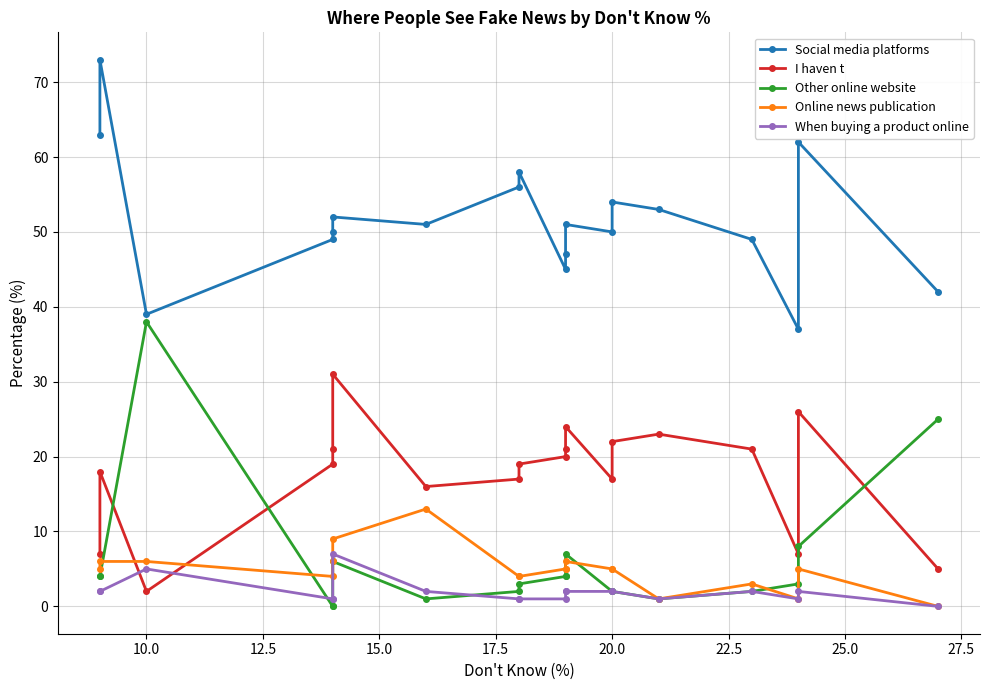

Is the value of Social media platforms at 10.0 greater than the value of When buying a product online at 15.0?

Yes